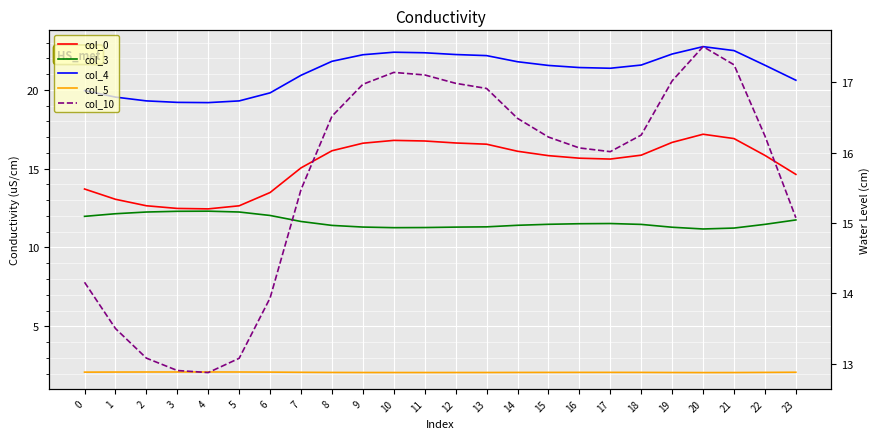

What are all the series names shown in the legend?

col_0, col_3, col_4, col_5, col_10